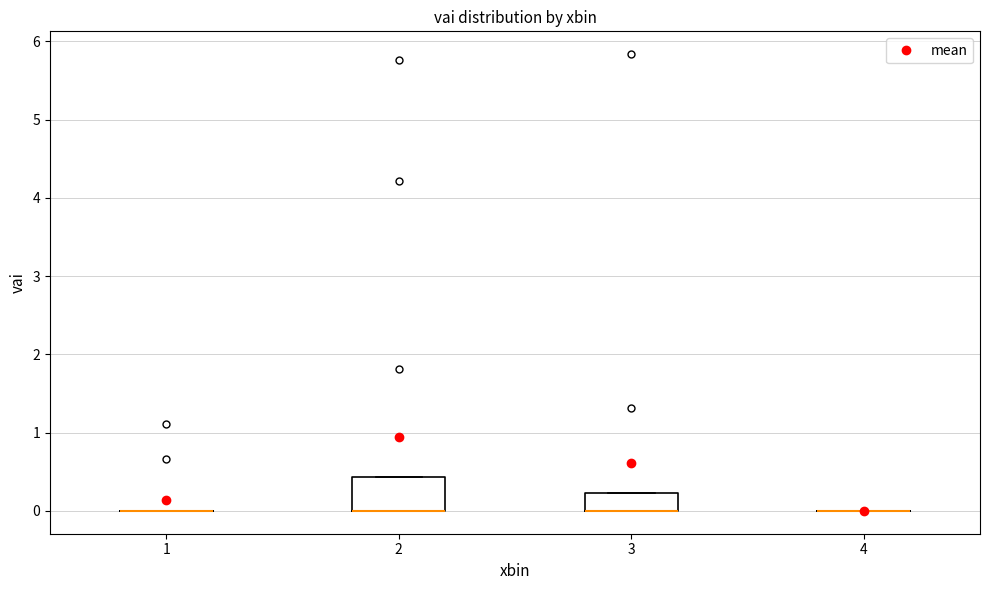

Which box is the tallest, from its lower edge to its upper edge?

2